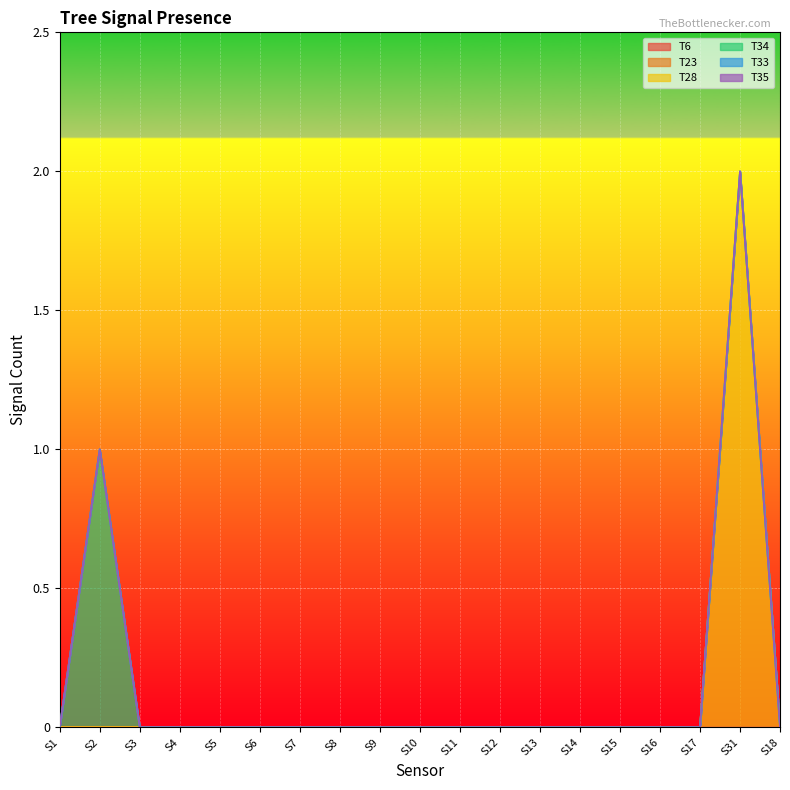

What are all the series names shown in the legend?

T6, T23, T28, T34, T33, T35